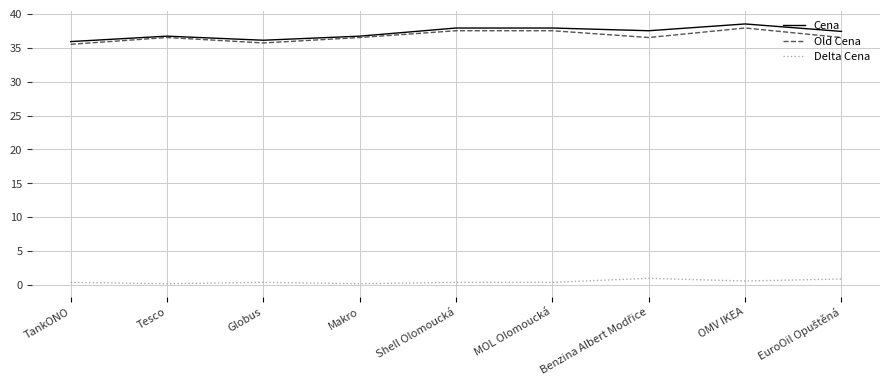

What position from the right is Tesco?

8